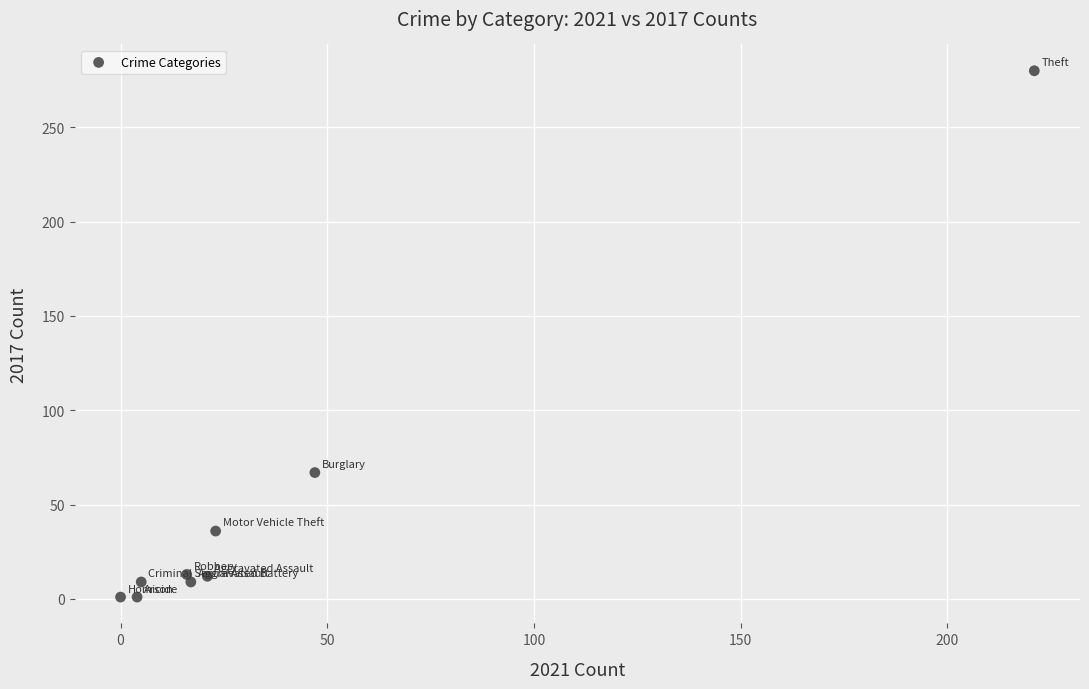

What Y value in the scatter plot is closest to 140?

67